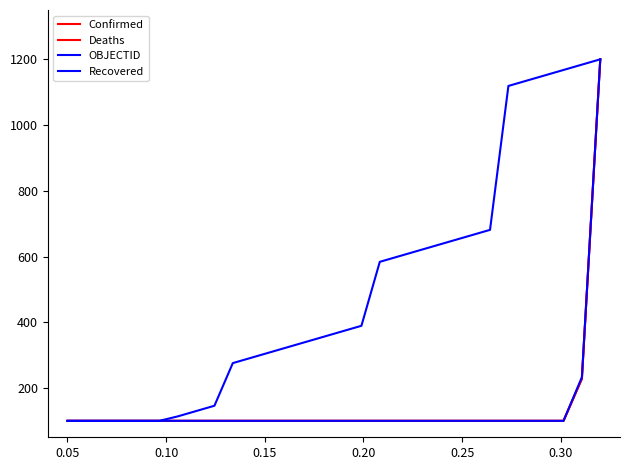

True or false: OBJECTID and Recovered cross at least once.

False